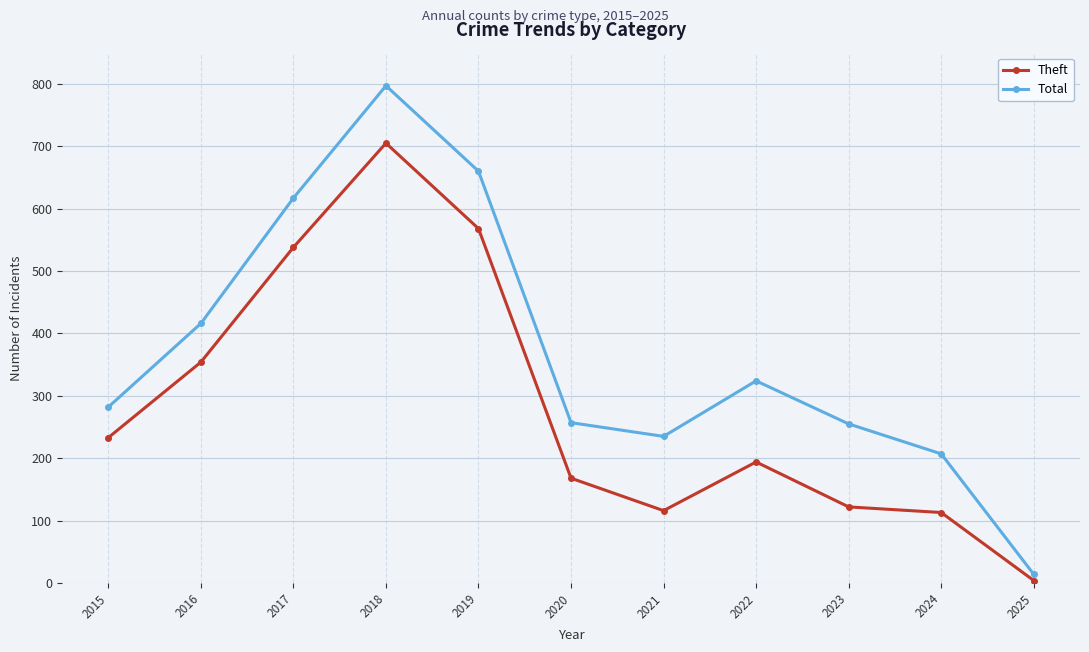

At 2016, list the series in order from smallest to largest.

Theft, Total